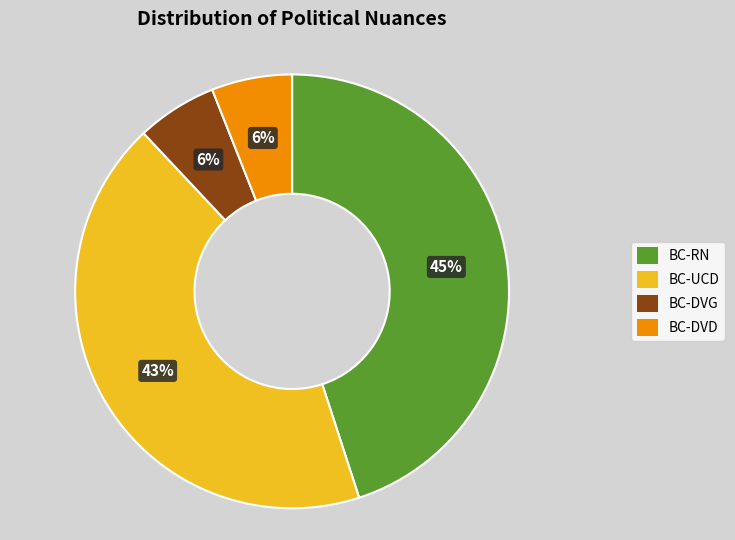

Which slice is the largest?

BC-RN